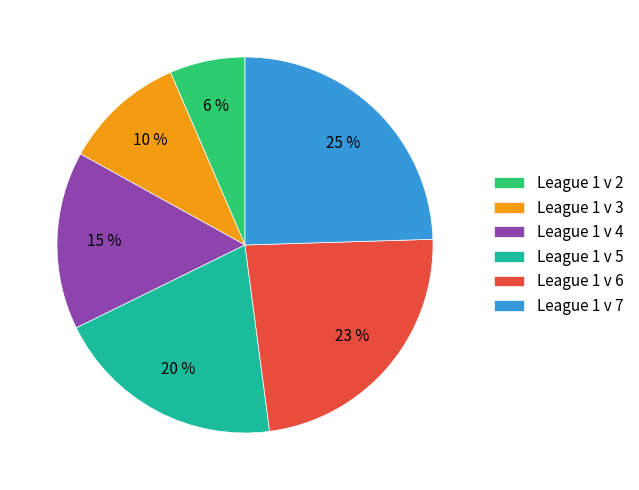

Which category has the smallest portion of the pie?

League 1 v 2